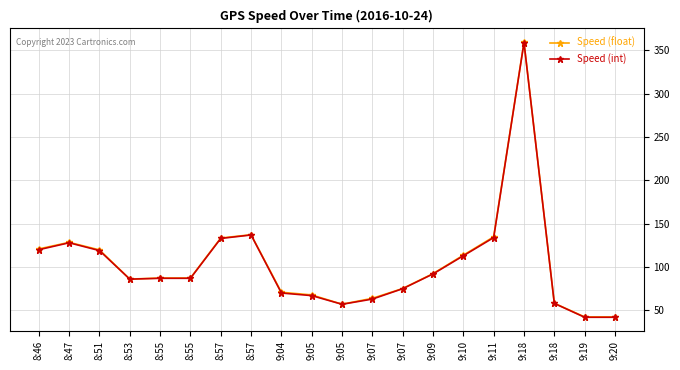

The value of Speed (int) at 9:05 is 98.1. True or false?

False